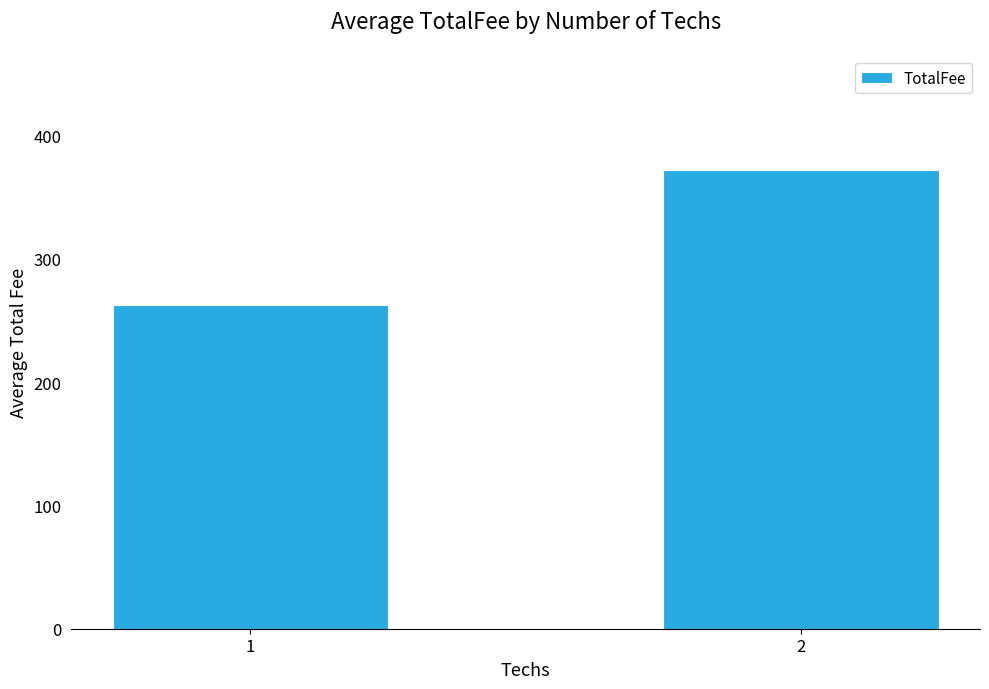

Which has a higher value, 2 or 1?

2